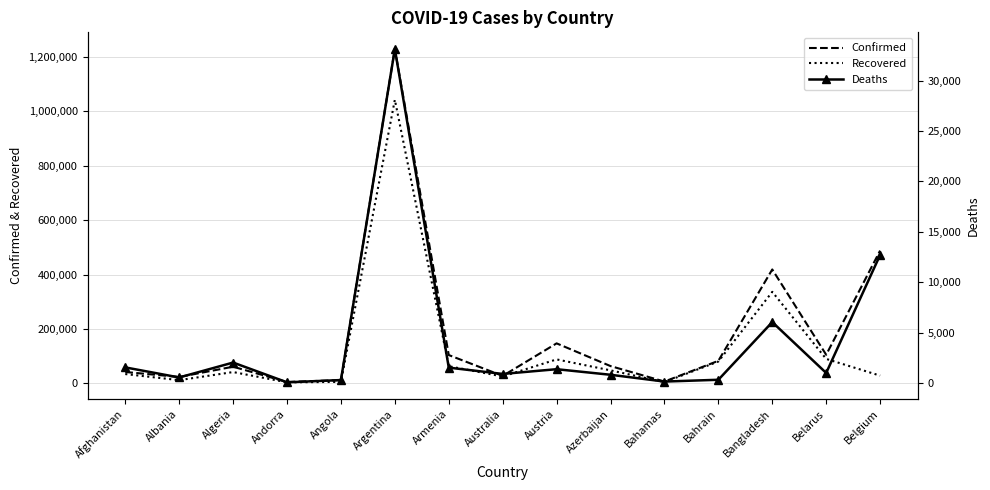

What is the highest value of the Deaths series?

33136